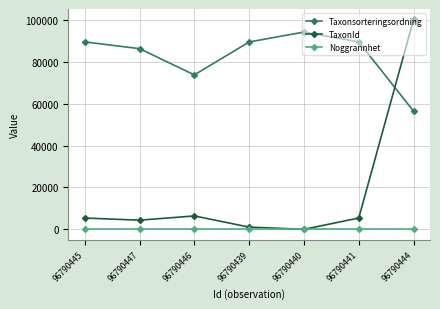

Which series has the widest spread of values?

TaxonId